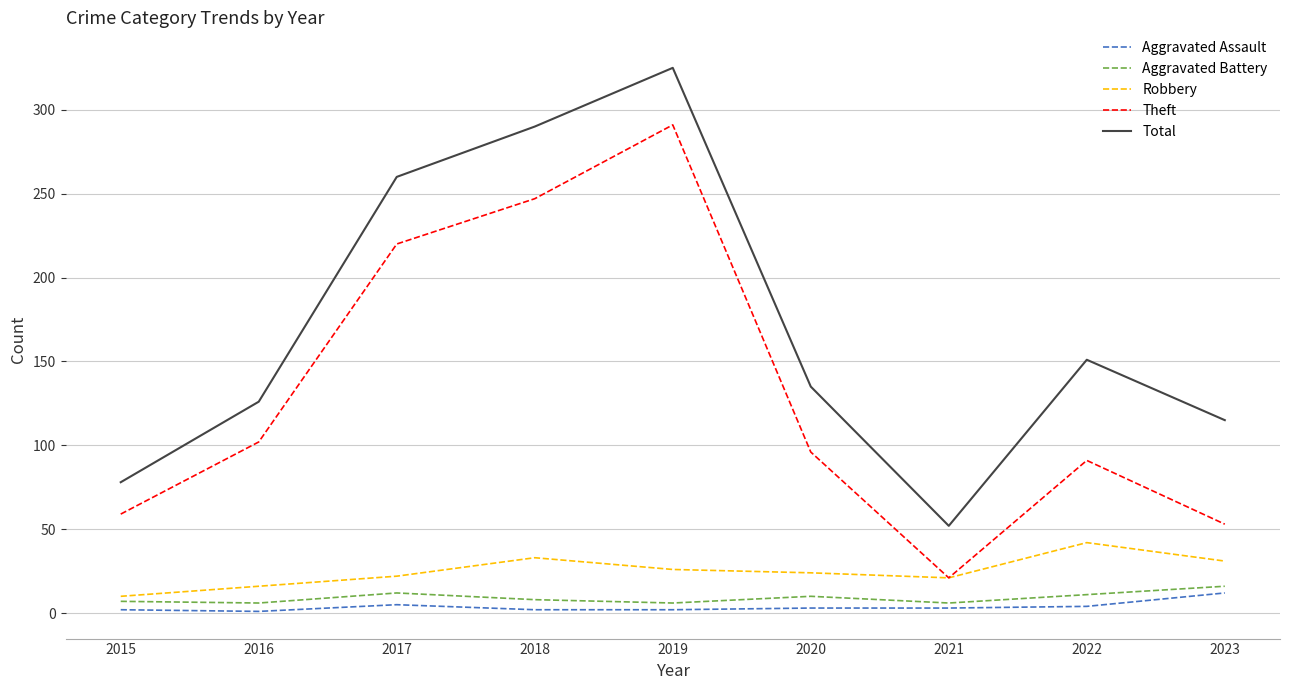

Rank the series at 2017 from lowest to highest value.

Aggravated Assault, Aggravated Battery, Robbery, Theft, Total